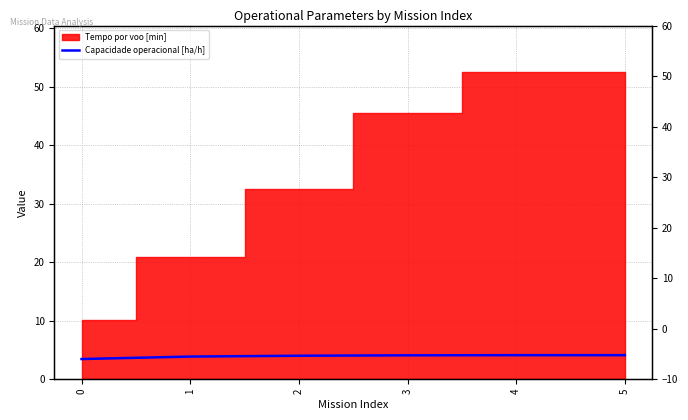

True or false: the data shows 5.9 at 3.

False